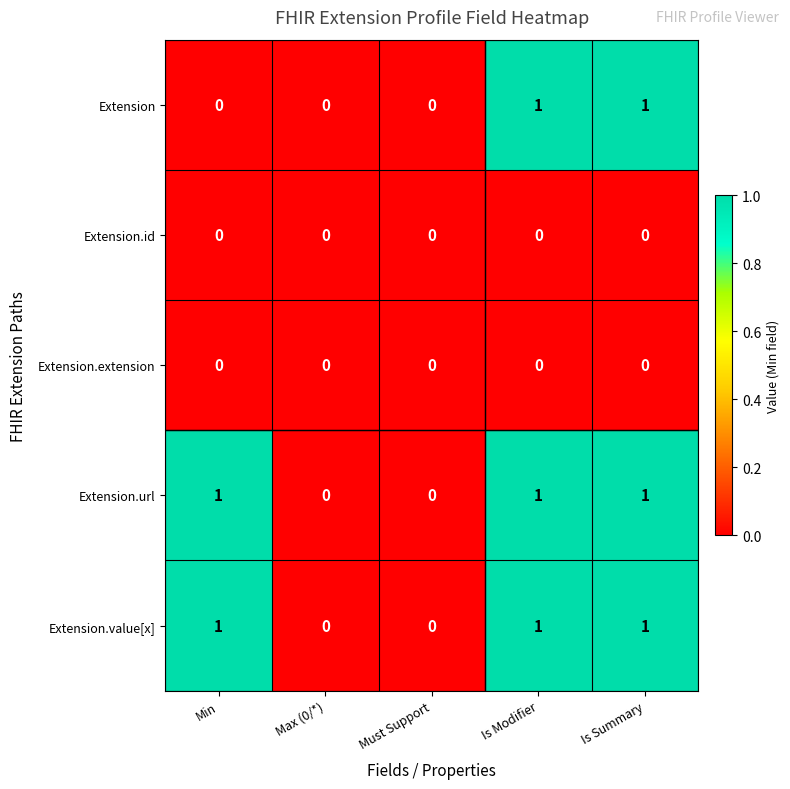

True or false: Extension.url has a value of 0 at Min.

False